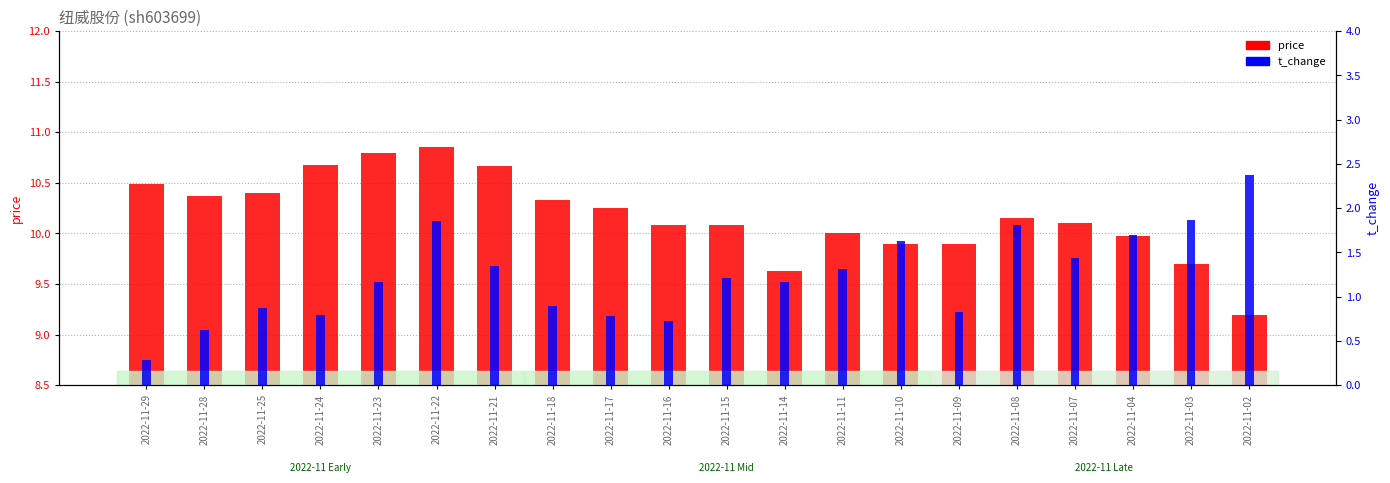

How many data points in price are less than 10?

6